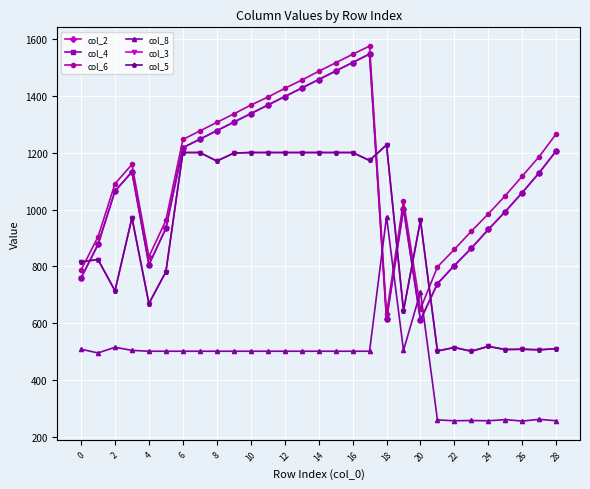

Is this an area chart (filled region under the line)?

No